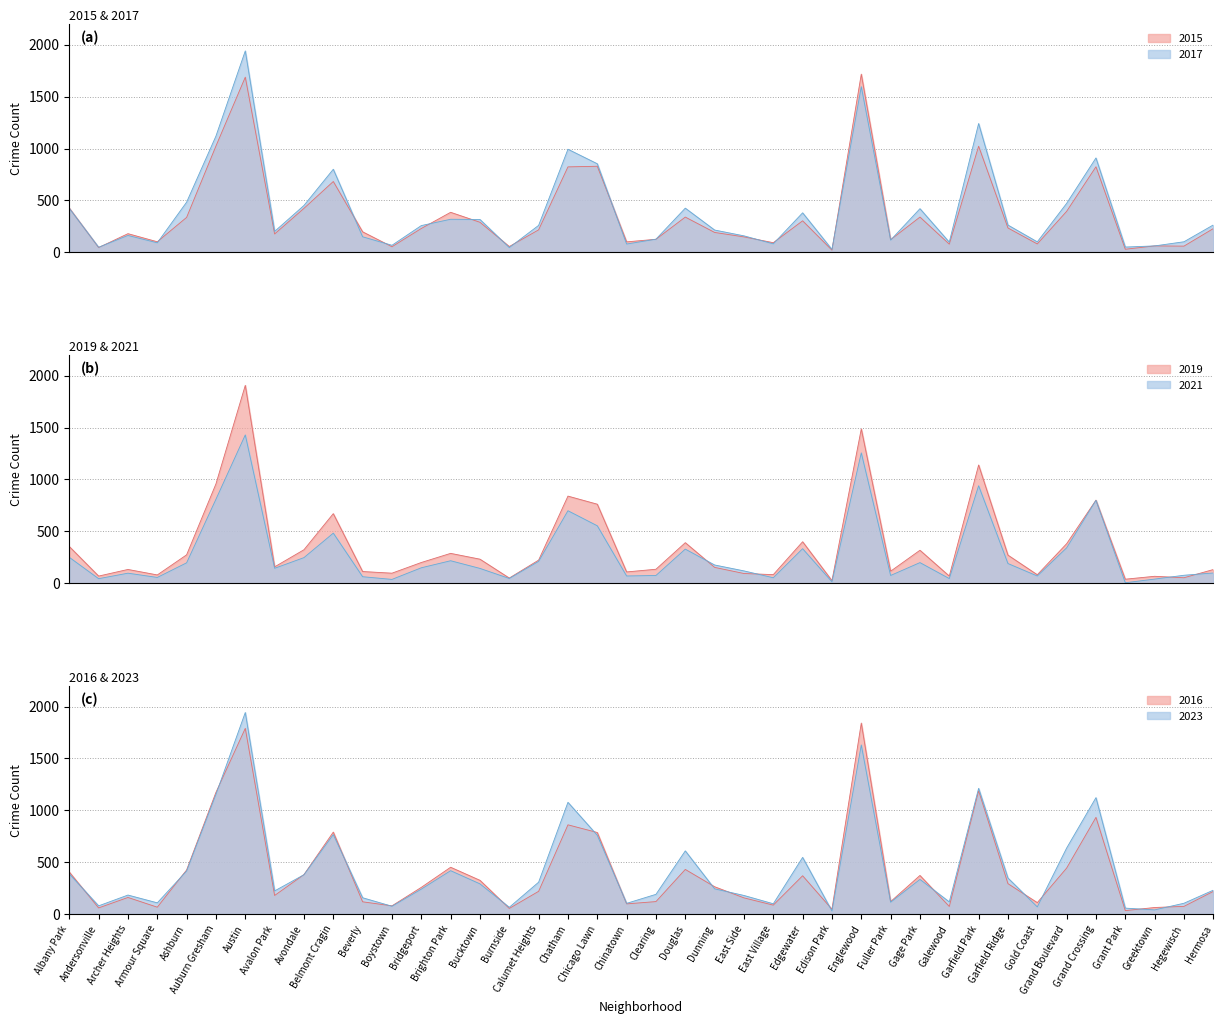

Rank the categories by 2019 value from highest to lowest.

Austin, Englewood, Garfield Park, Auburn Gresham, Chatham, Grand Crossing, Chicago Lawn, Belmont Cragin, Edgewater, Douglas, Grand Boulevard, Albany Park, Avondale, Gage Park, Brighton Park, Ashburn, Garfield Ridge, Bucktown, Calumet Heights, Bridgeport, Avalon Park, Dunning, Clearing, Archer Heights, Hermosa, Fuller Park, Beverly, Chinatown, Boystown, East Side, East Village, Gold Coast, Armour Square, Andersonville, Galewood, Greektown, Hegewisch, Burnside, Grant Park, Edison Park